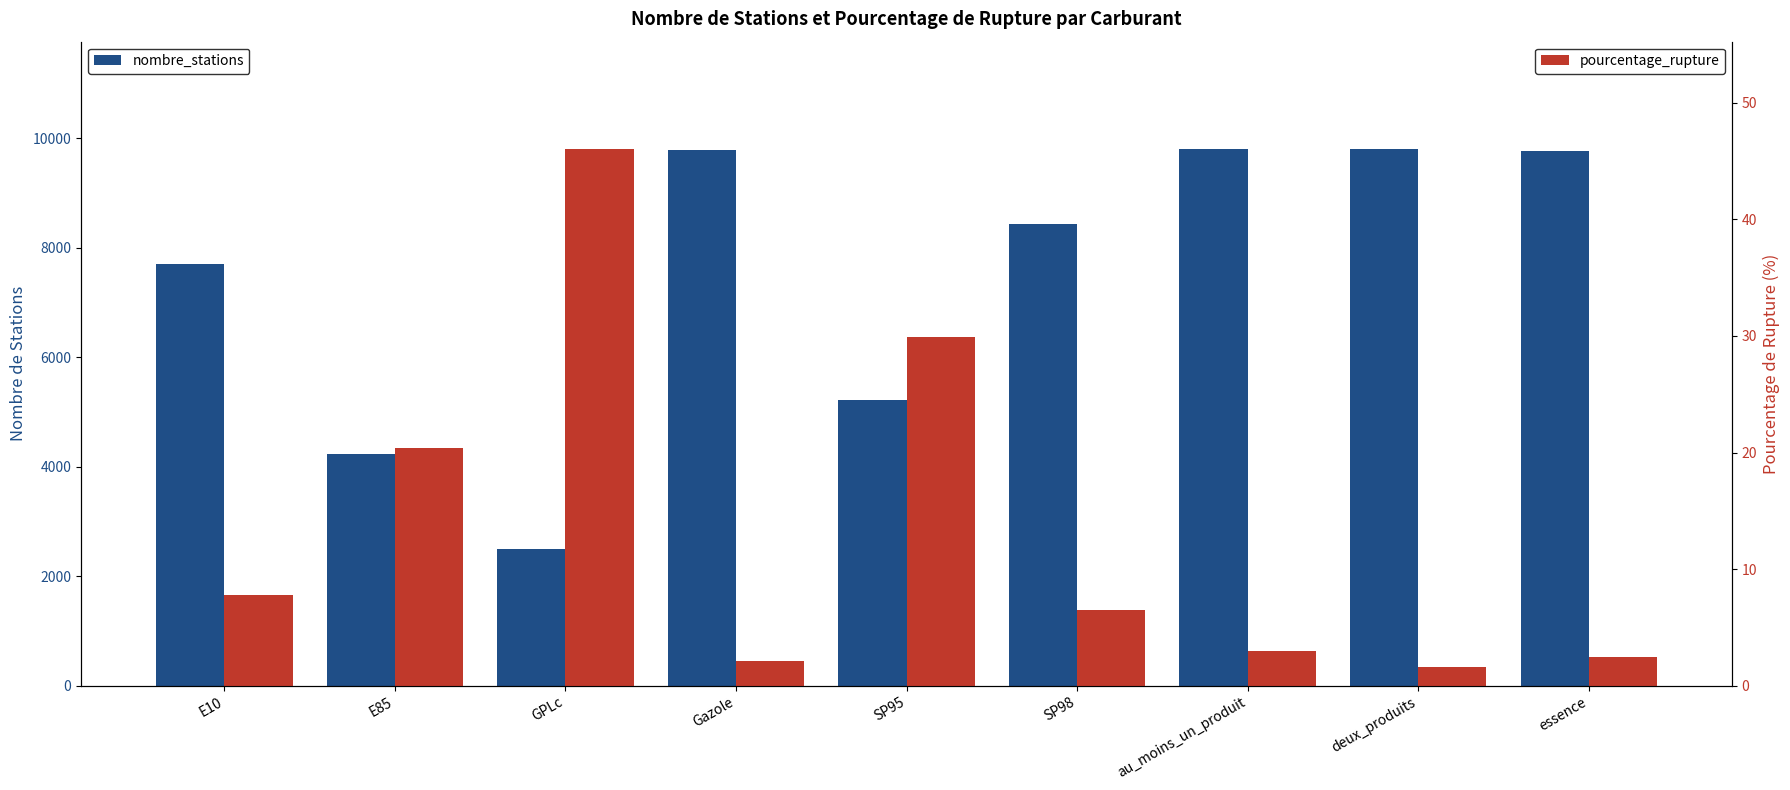

Which has a higher value, au_moins_un_produit or Gazole?

au_moins_un_produit